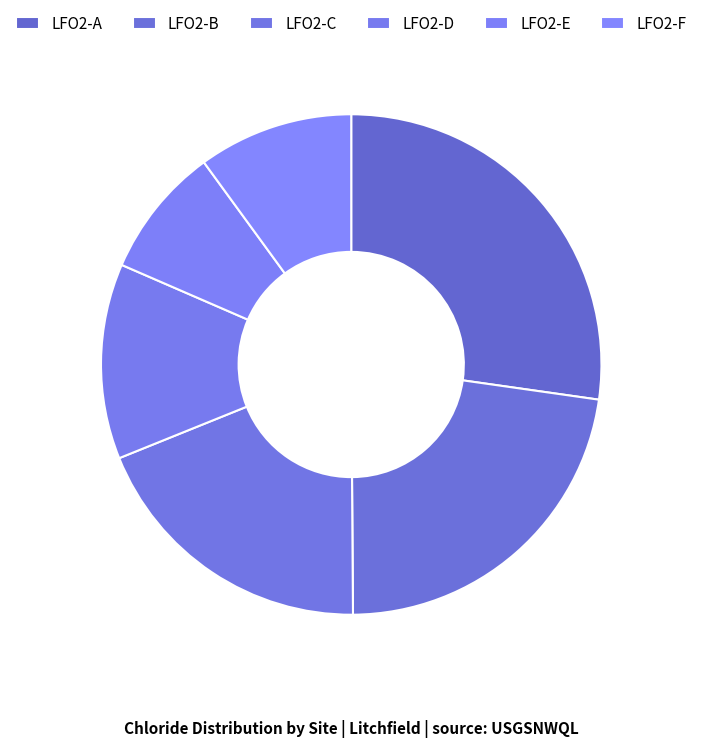

Is there any slice that represents more than half of the pie?

No